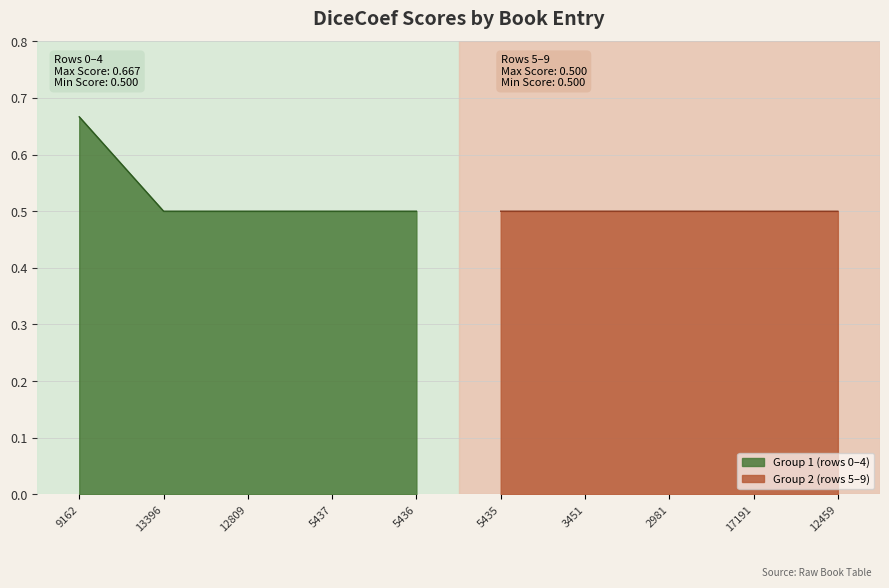

List the labels in order of value, largest first.

9162, 13396, 12809, 5437, 5436, 5435, 3451, 2981, 17191, 12459